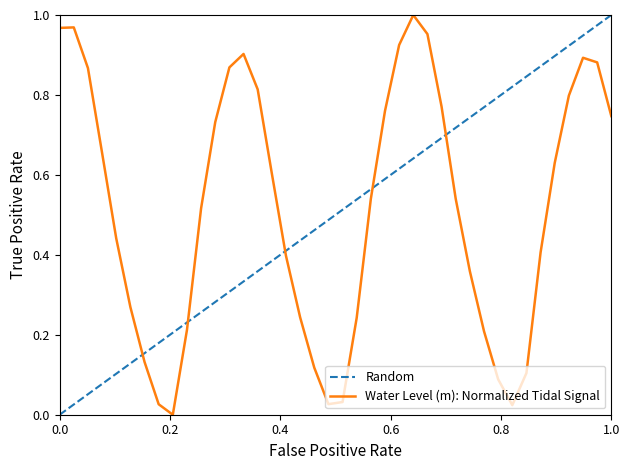

How many points are higher than both their immediate neighbors (excluding endpoints)?

4